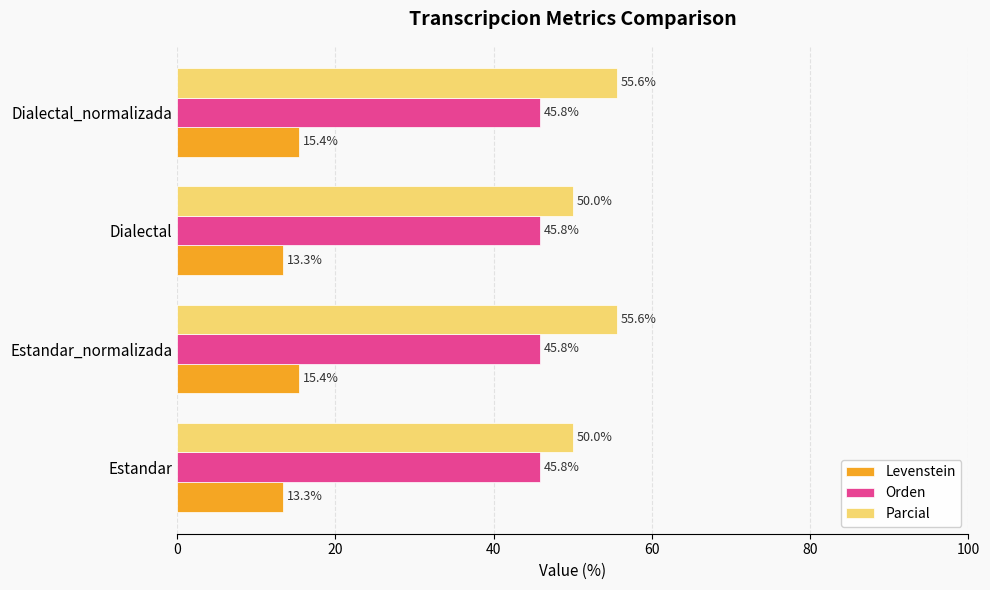

Rank the series at Estandar from highest to lowest value.

Parcial, Orden, Levenstein